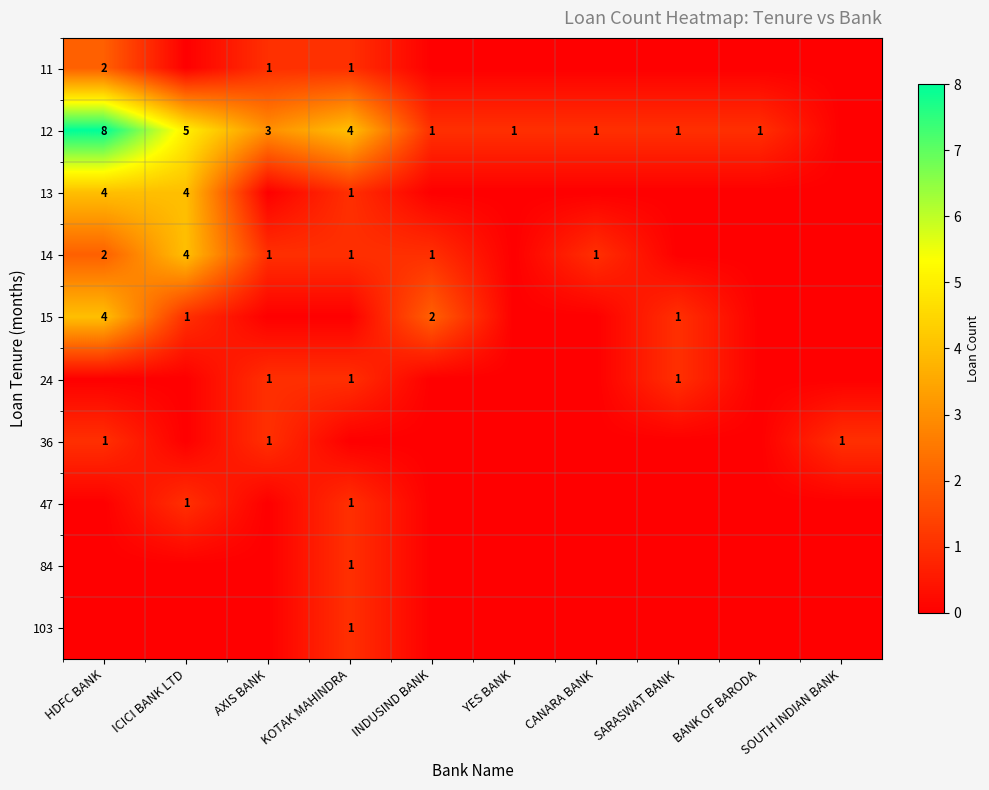

Is the value of 15 at SARASWAT BANK greater than the value of 12 at HDFC BANK?

No